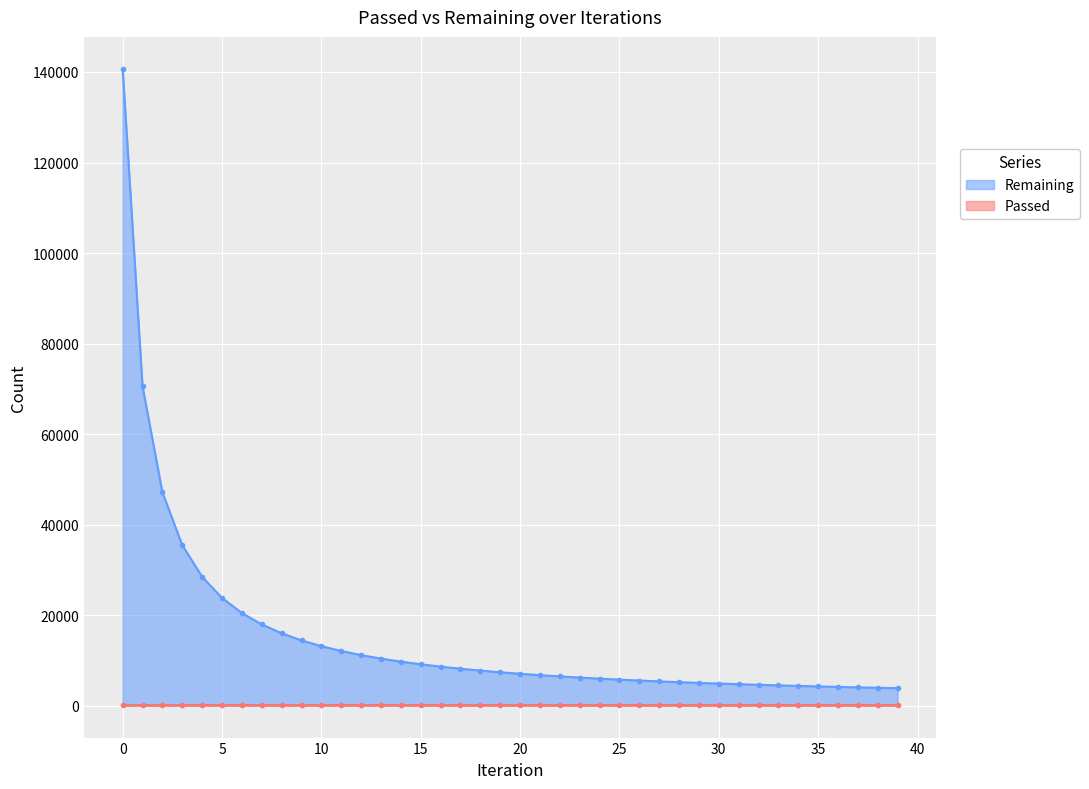

True or false: Remaining and Passed cross at least once.

False